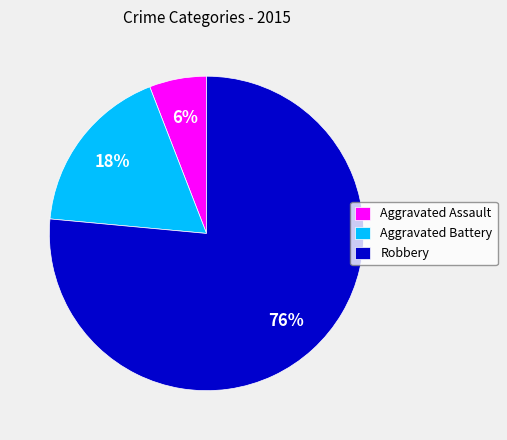

What is the smallest slice in the pie chart?

Aggravated Assault